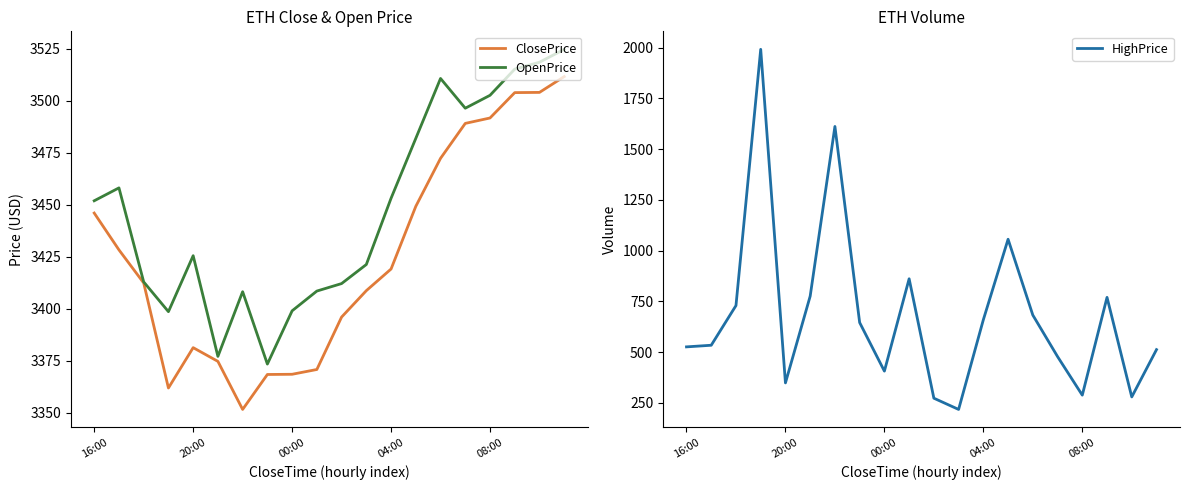

List the series in order of their peak value, lowest first.

HighPrice, ClosePrice, OpenPrice